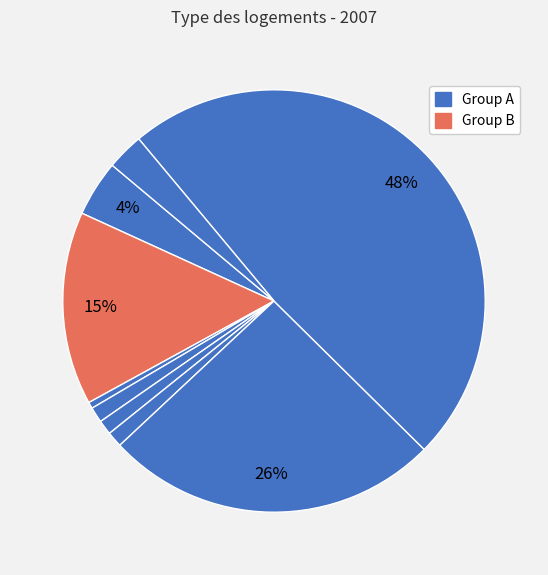

How many segments does this pie chart have?

9